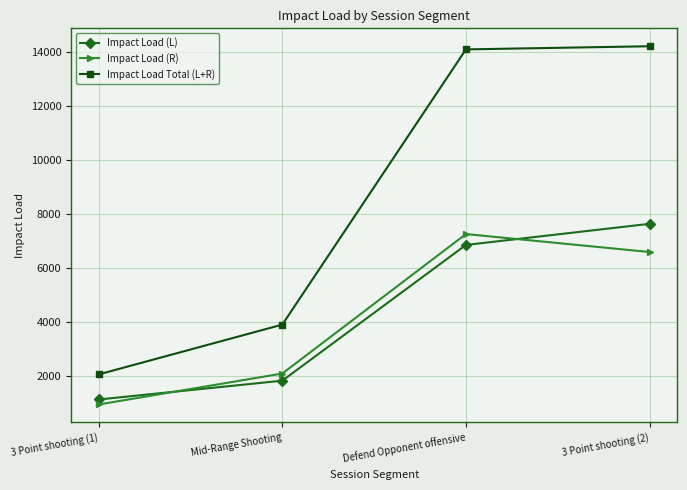

How many distinct data groups are displayed?

3